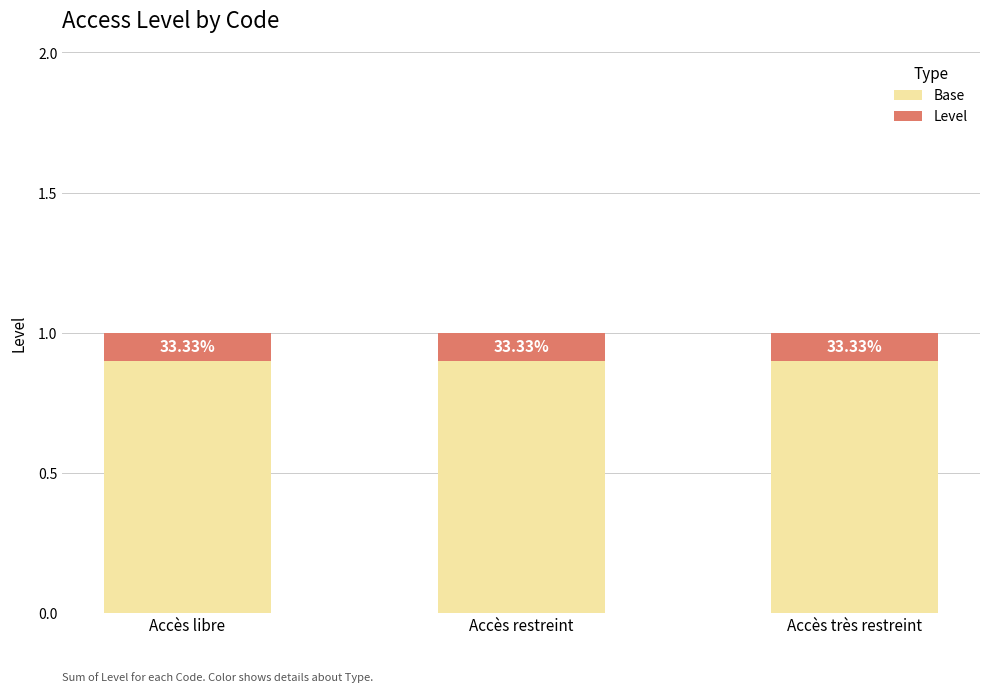

How many bars are there in total?

3